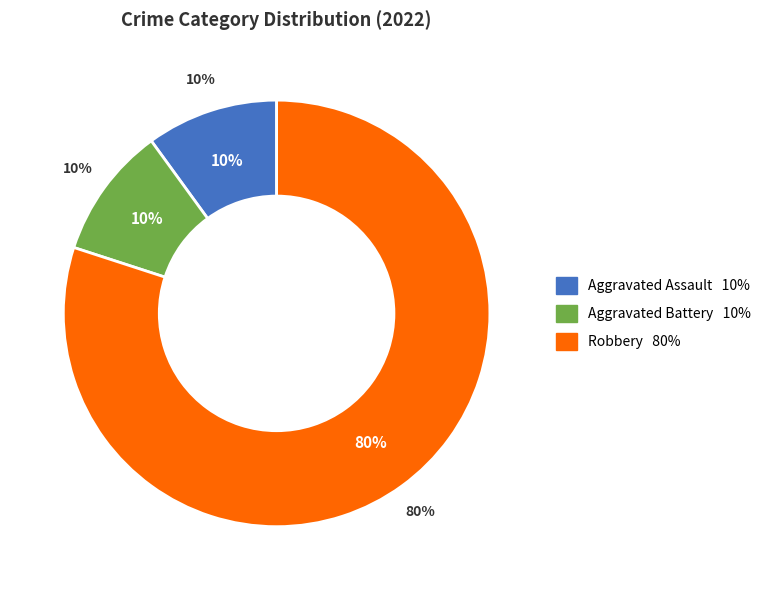

Which category accounts for the majority?

Robbery